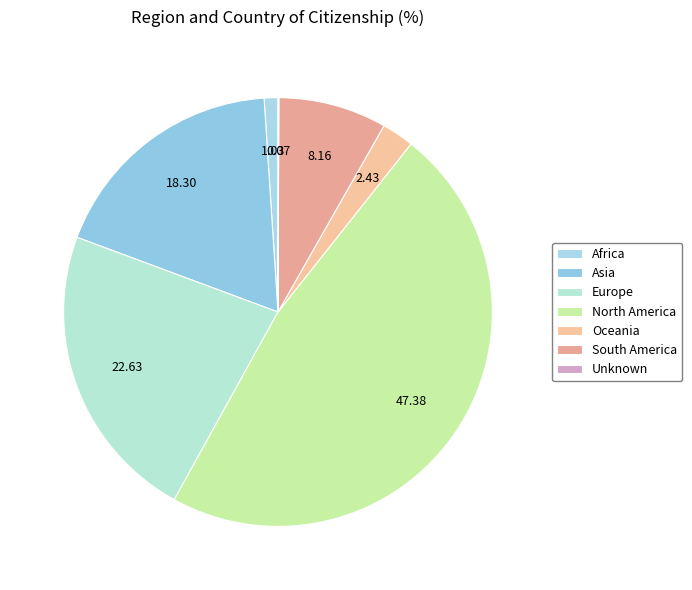

Which slice is the smallest?

Unknown